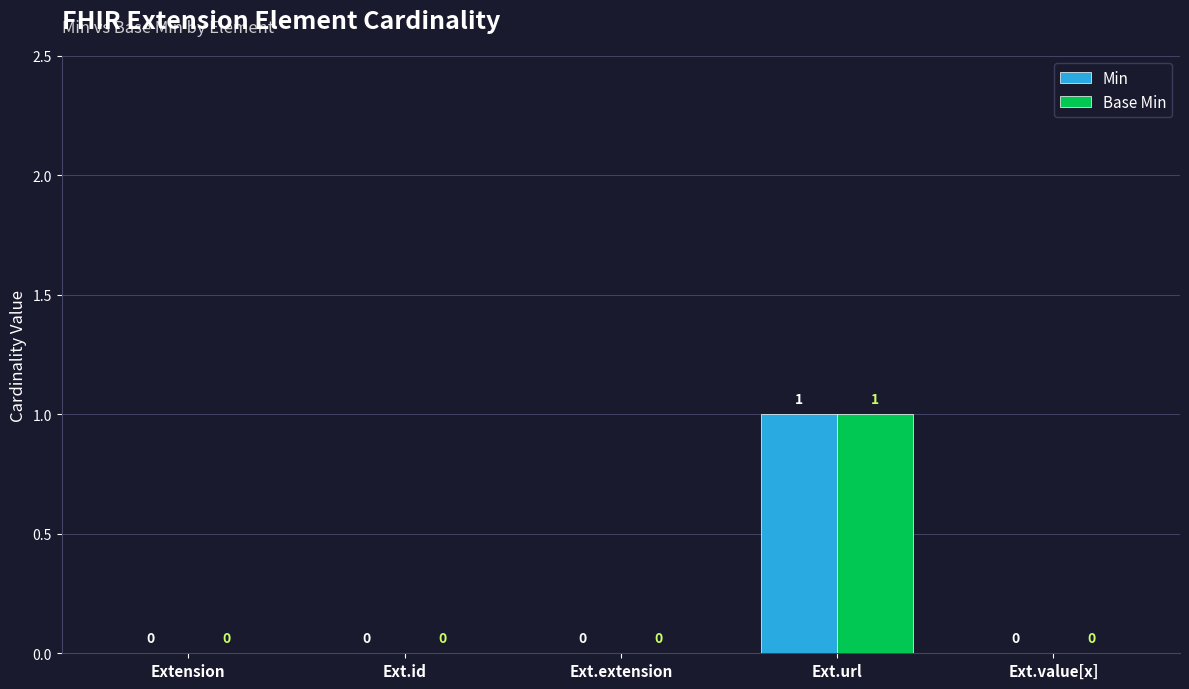

True or false: Base Min has a value of 1 at Extension.

False